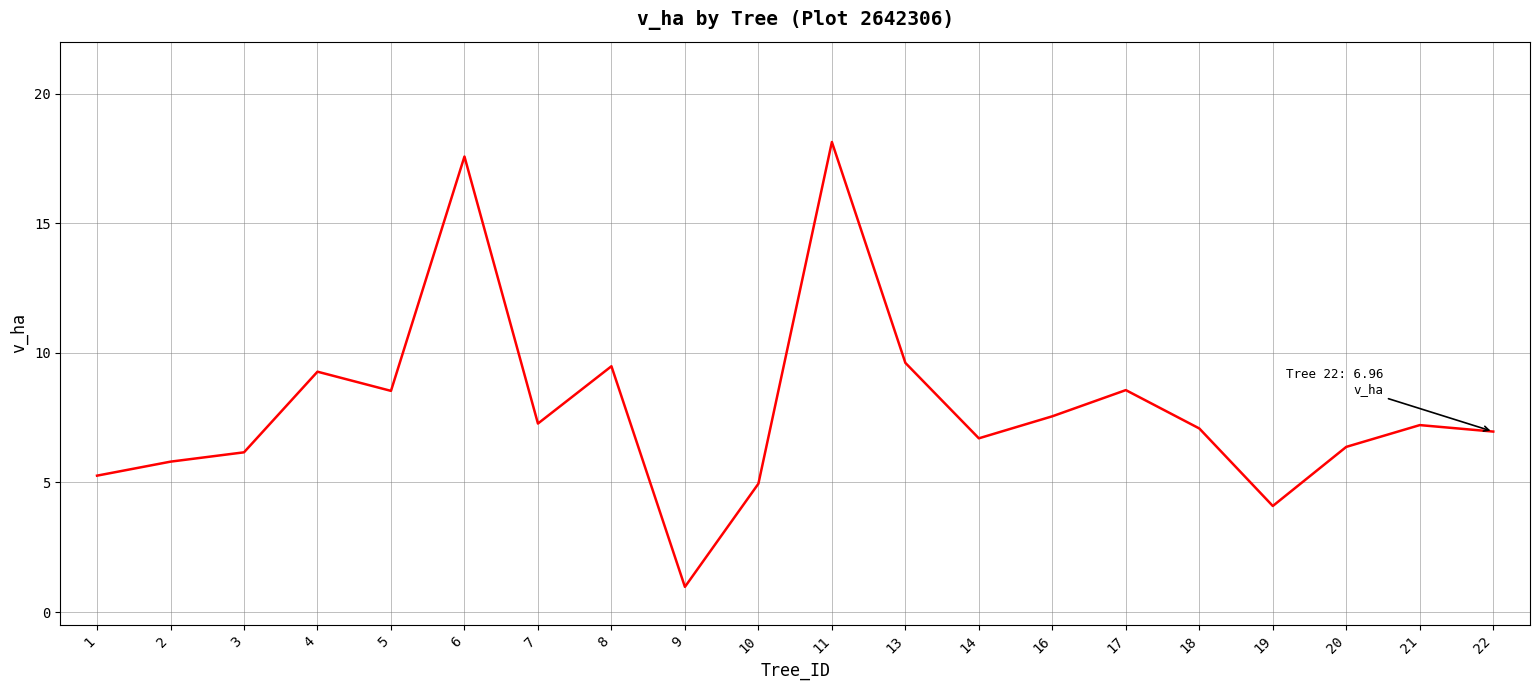

What is the change in value from 17 to 19?

-4.5